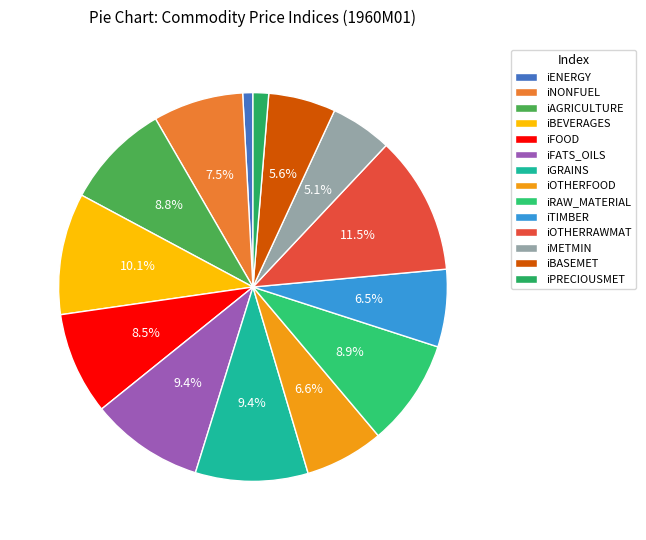

To the nearest percent, what is the difference between the iMETMIN and iNONFUEL slice percentages?

2%